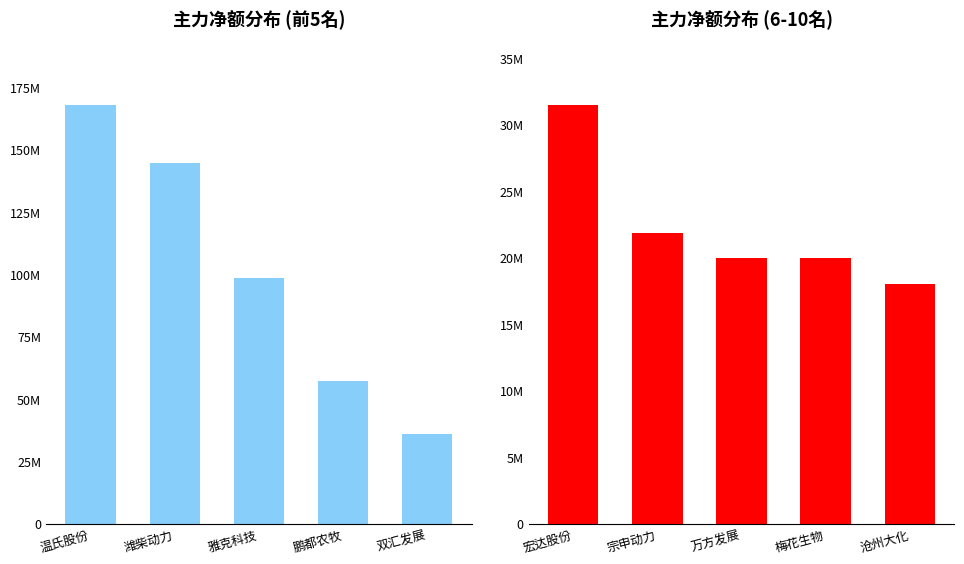

What is the average value?

22244121